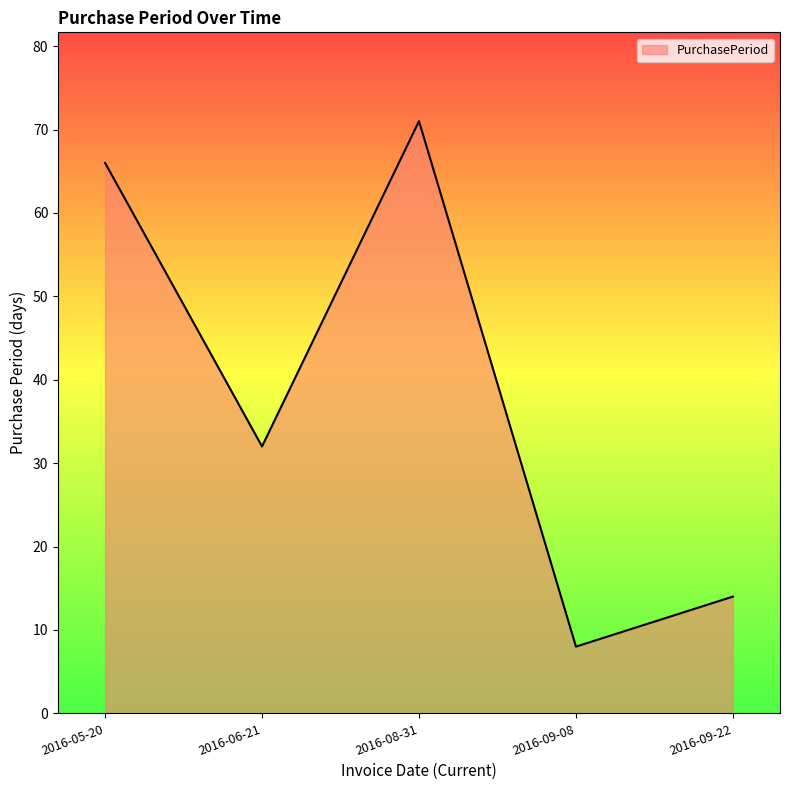

What is the maximum value shown in the chart?

71